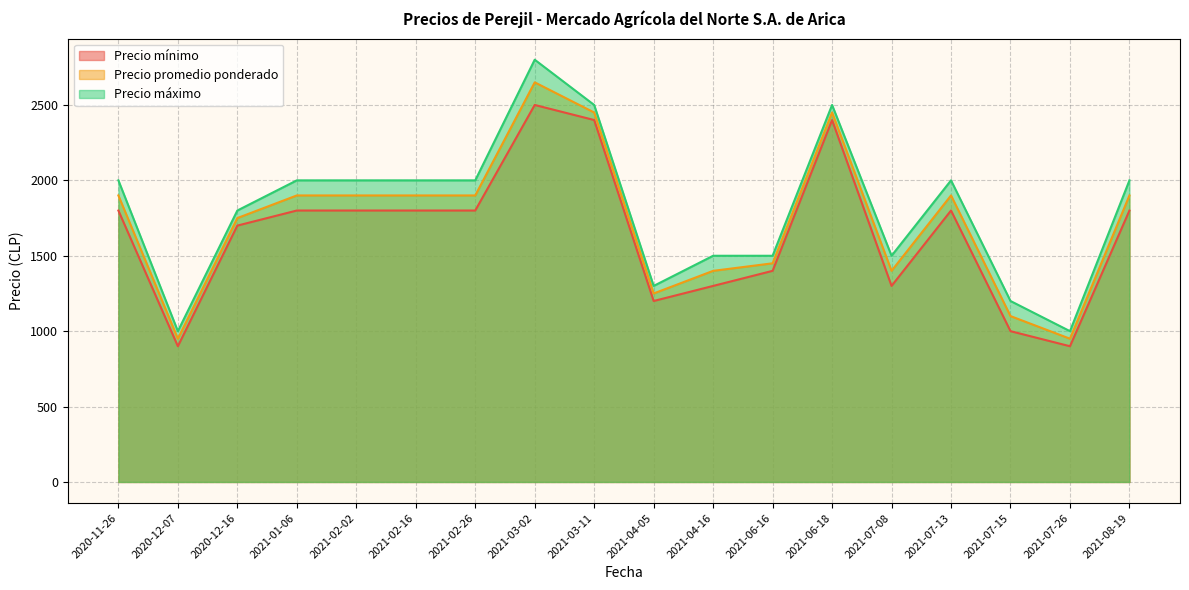

Which series has the widest spread of values?

Precio máximo